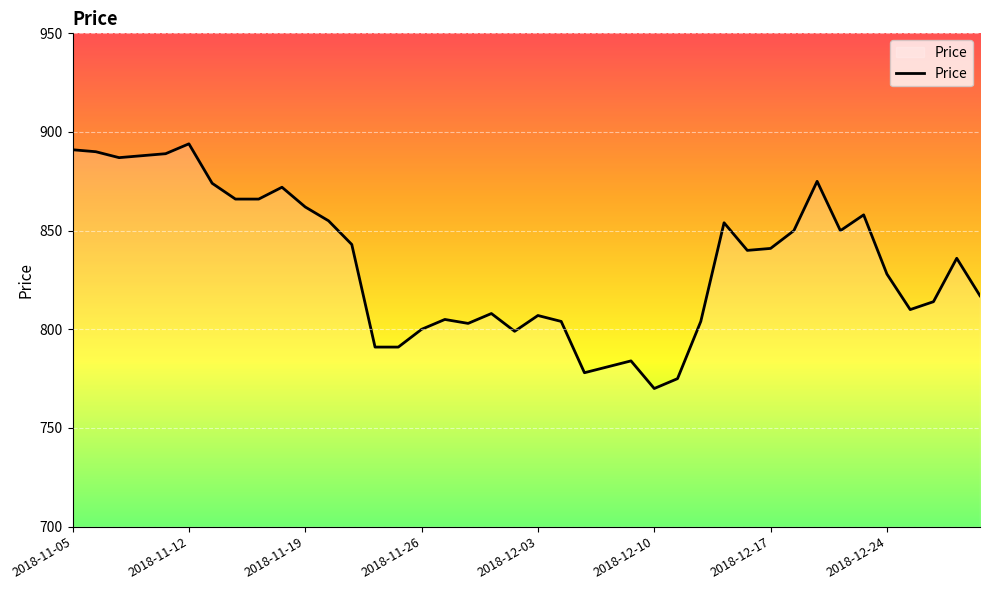

What is the maximum value shown in the chart?

894